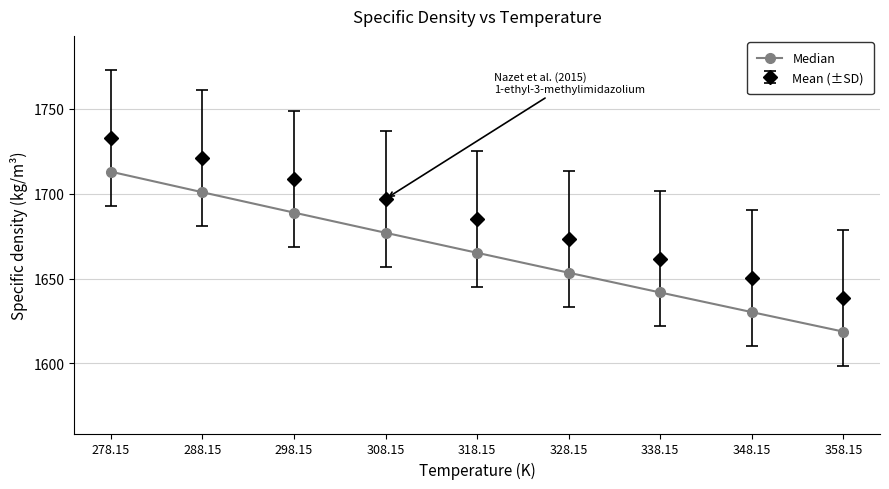

True or false: Median has more than 0 interior local peaks.

False